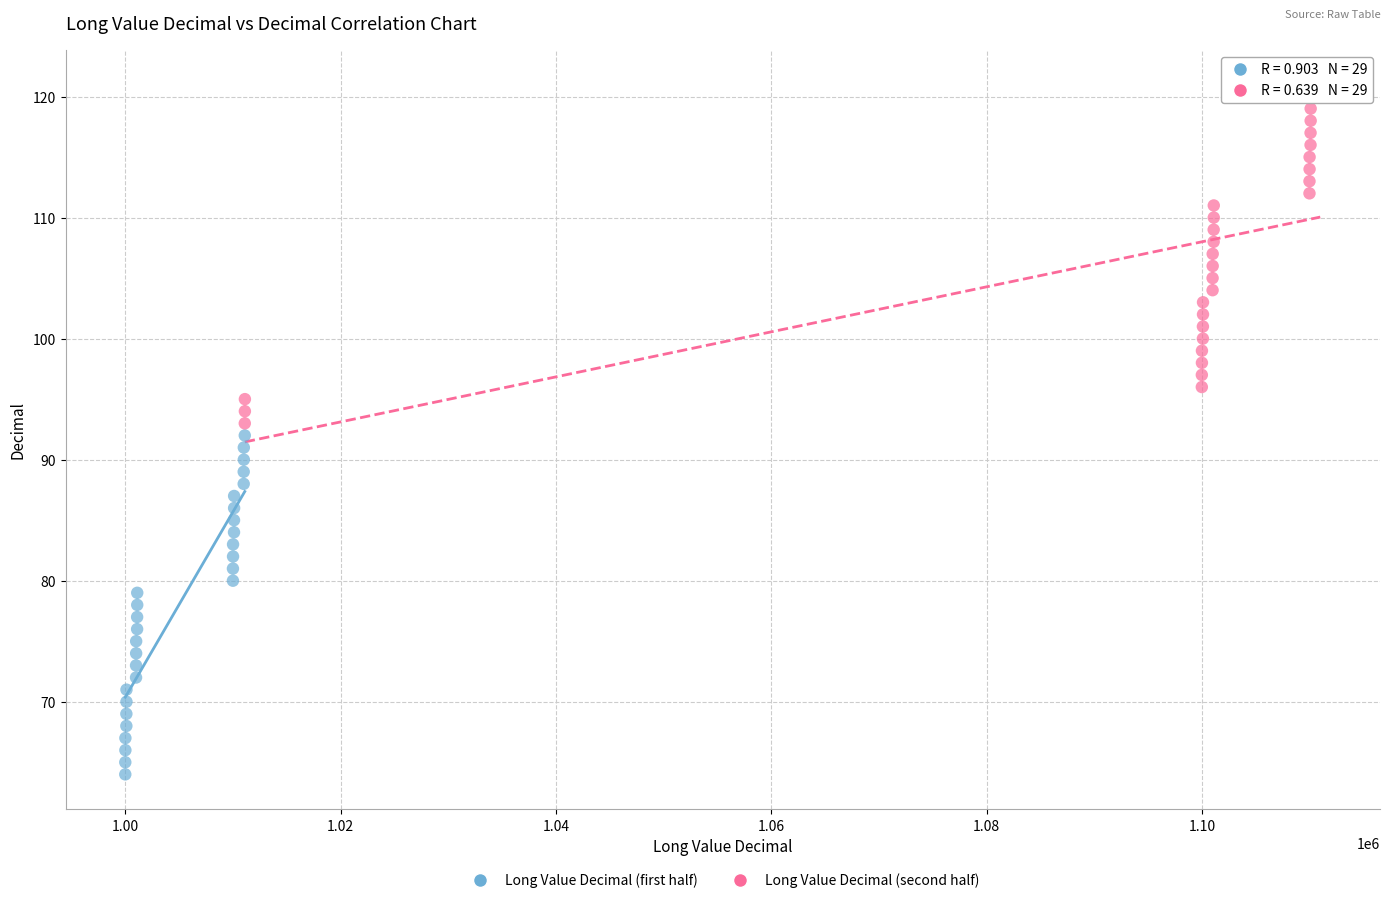

Which series reaches the minimum Y coordinate?

Long Value Decimal (first half)